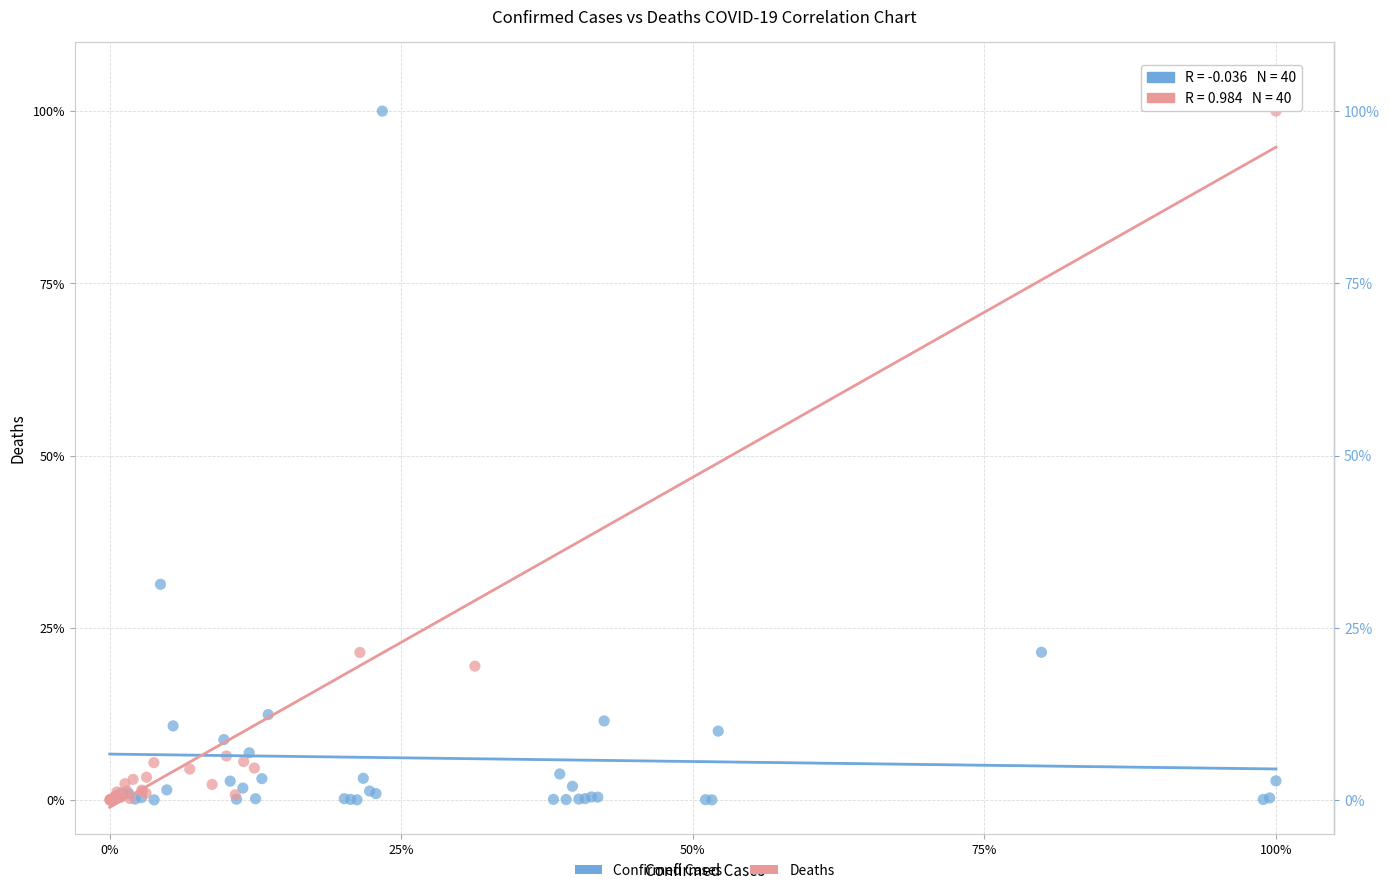

What are all the series names shown in the legend?

Confirmed Cases, Deaths